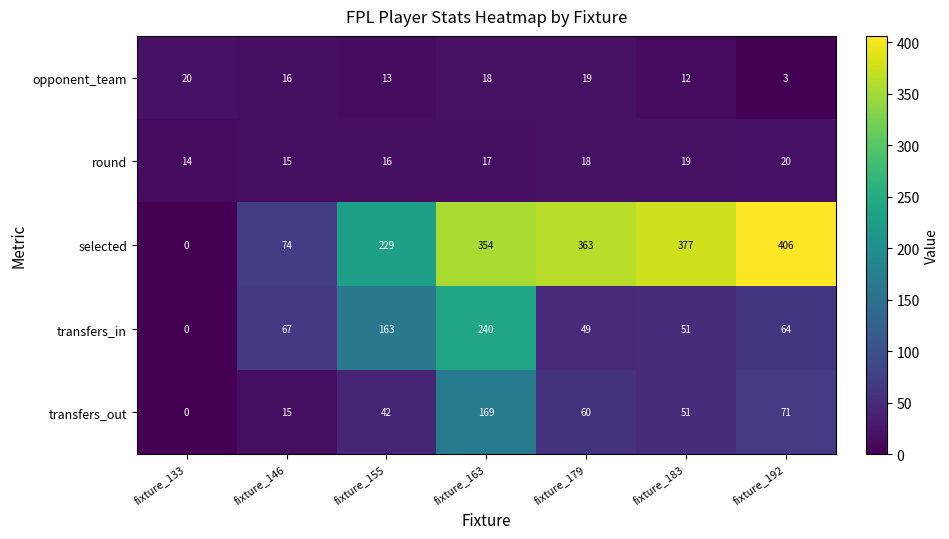

Which series has the largest range (max minus min)?

selected